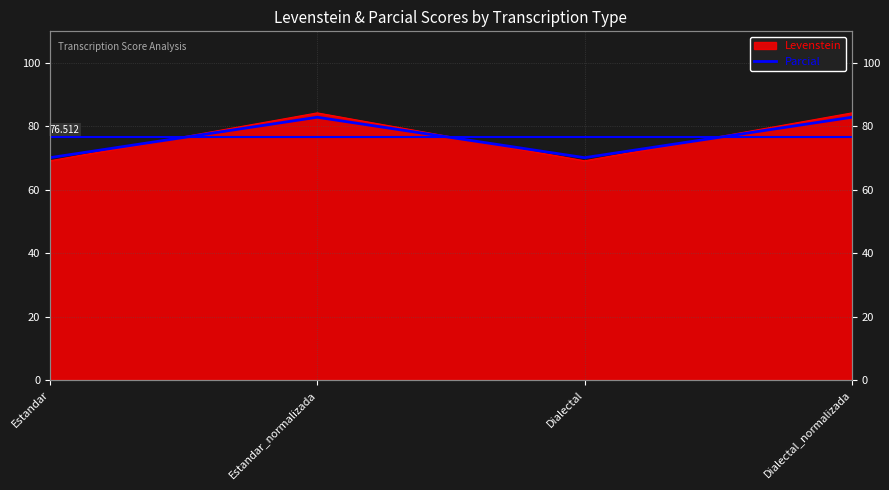

The chart shows a value of 70.1 at Dialectal. True or false?

True